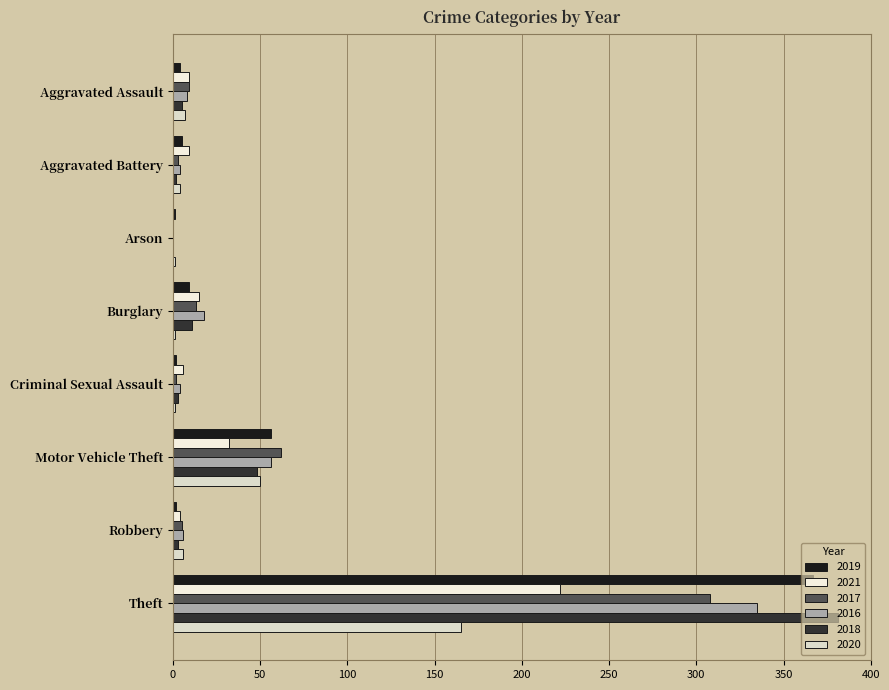

Count the number of categories in the chart.

8